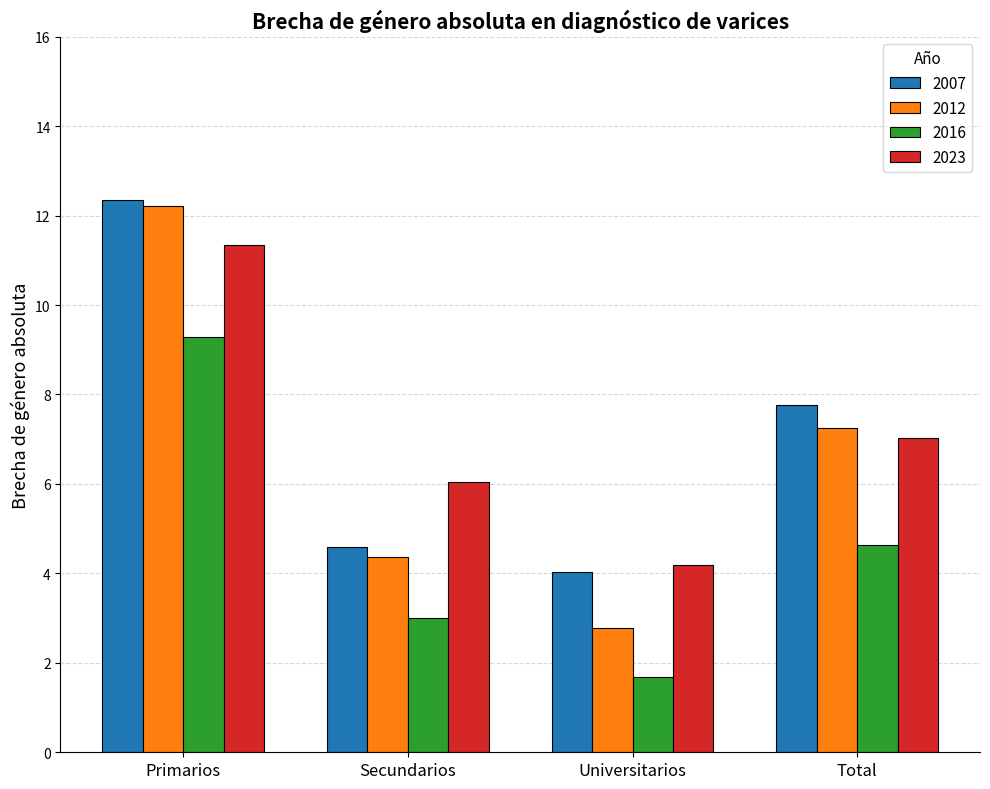

What position from the right is Primarios?

4